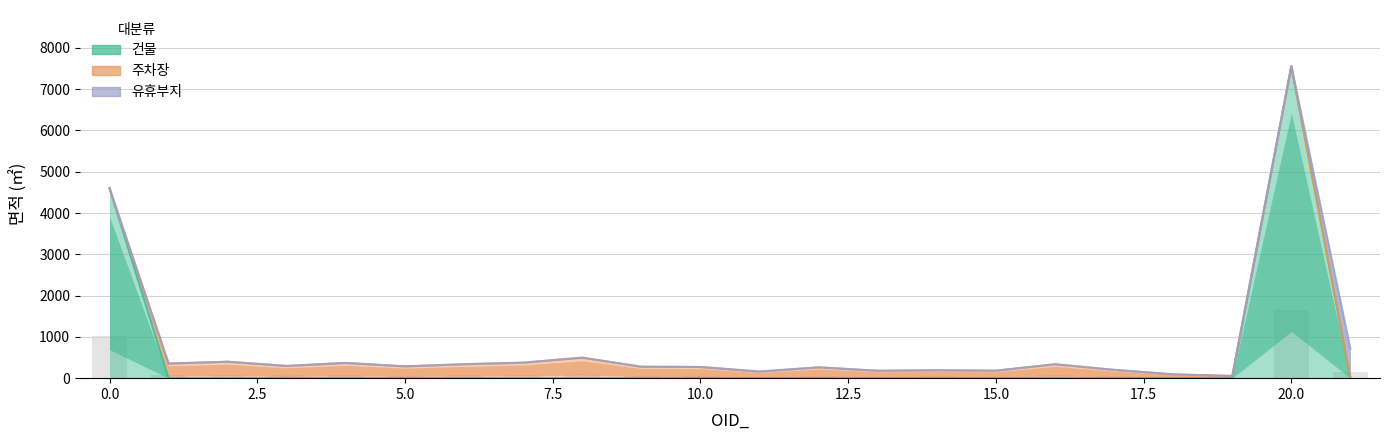

How many values in 건물 are above zero?

2